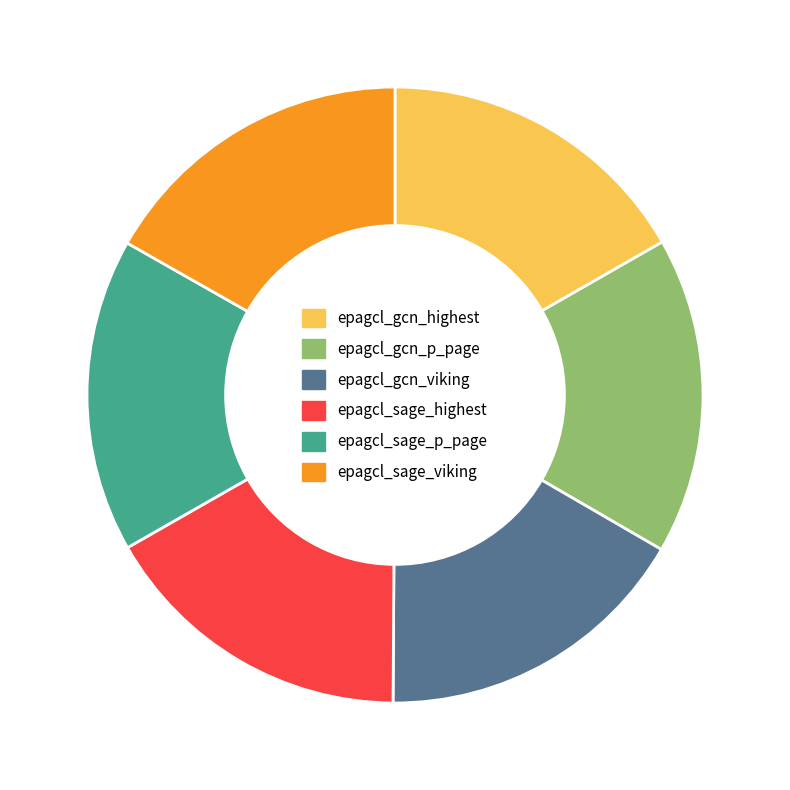

What is the ratio of the value at epagcl_sage_p_page to the value at epagcl_gcn_viking?

1.0